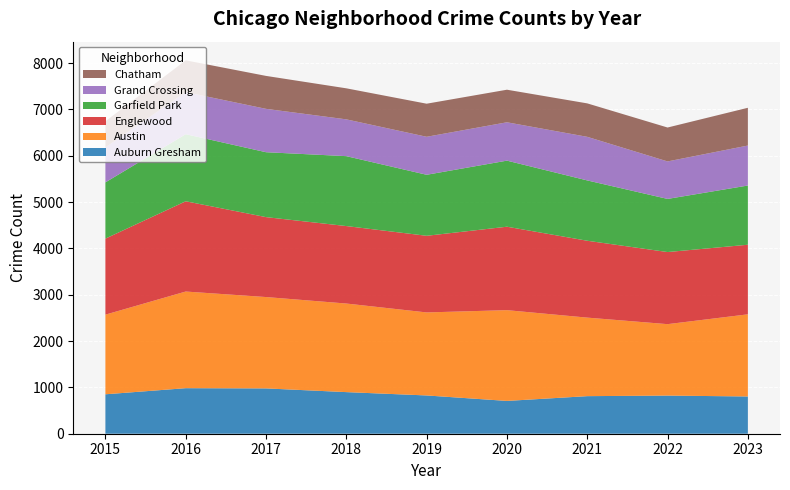

Reading left to right, extract all data points from this chart.

Auburn Gresham: 851	983	978	898	826	708	811	823	804
Austin: 1719	2086	1972	1912	1792	1959	1695	1542	1773
Englewood: 1641	1948	1725	1672	1654	1801	1659	1556	1502
Garfield Park: 1214	1448	1401	1509	1317	1426	1302	1147	1278
Grand Crossing: 754	908	936	794	820	828	941	809	863
Chatham: 565	686	711	670	714	703	722	732	815